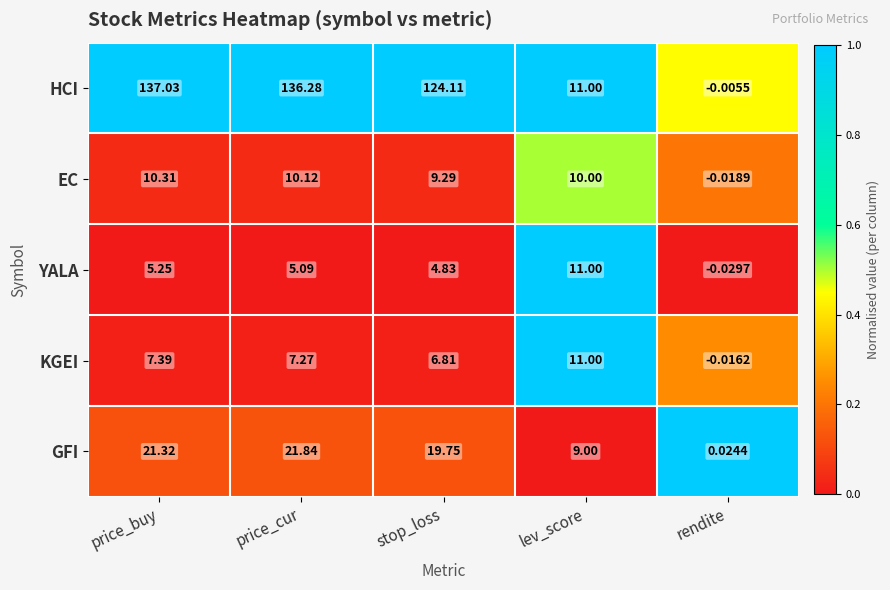

What is the greatest value displayed?

137.0